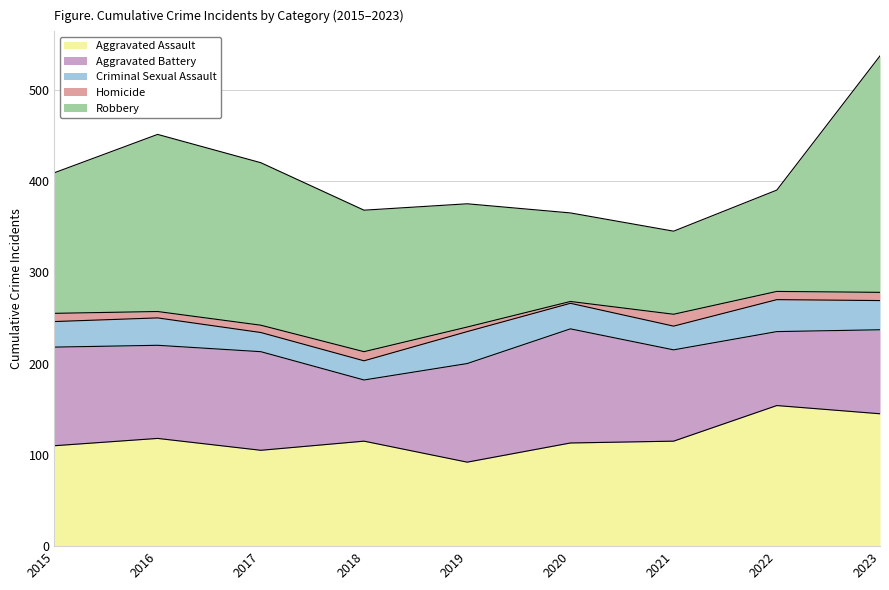

What is the value of the Homicide point at the 4th from the left?

10